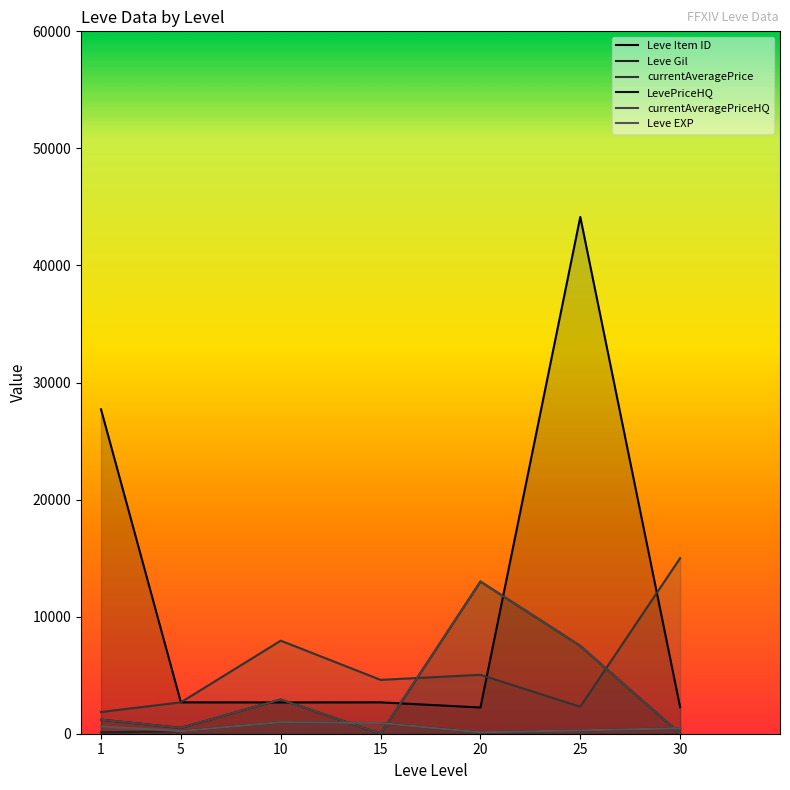

Reading right to left, extract all data points from this chart.

Leve Item ID: 2260.0	44147.0	2241.0	2680.0	2673.0	2680.0	27713.0
Leve Gil: 467.0	287.0	120.0	910.0	990.0	220.0	113.0
currentAveragePrice: 14999.5	2303.3	5032.9	4600.0	7949.9	2680.0	1853.1
LevePriceHQ: 0.0	7500.0	13000.0	0.0	2924.8	500.0	1200.0
currentAveragePriceHQ: 0.0	7500.0	13000.0	0.0	2924.8	500.0	1200.0
Leve EXP: 467.0	287.0	120.0	910.0	990.0	220.0	630.0